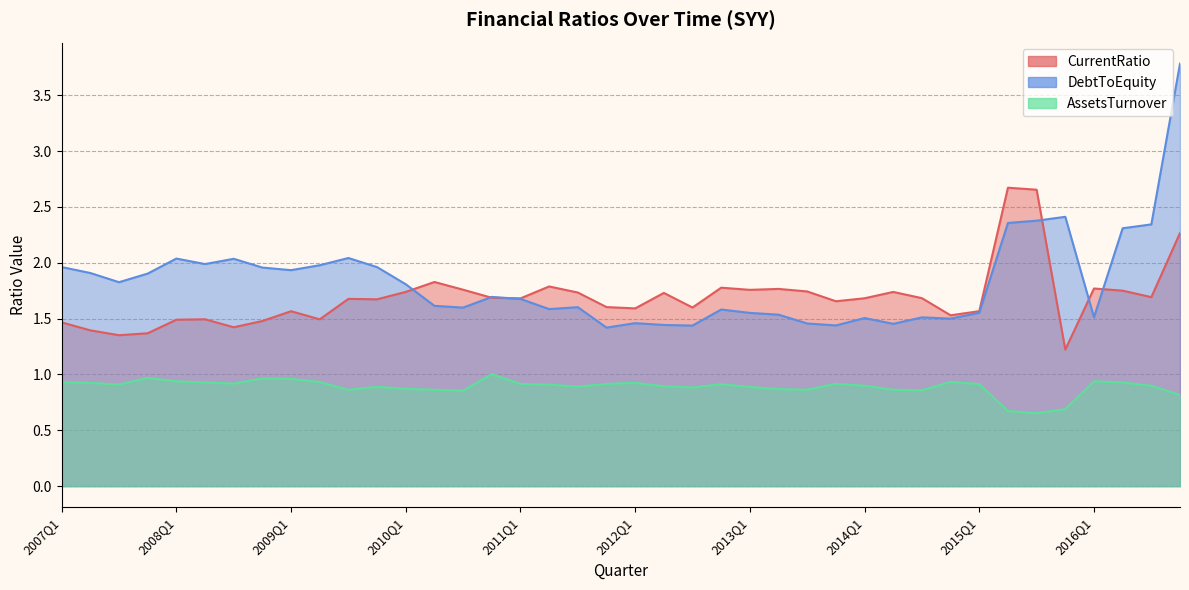

Which has a higher value, 2010Q3 or 2008Q3?

2010Q3